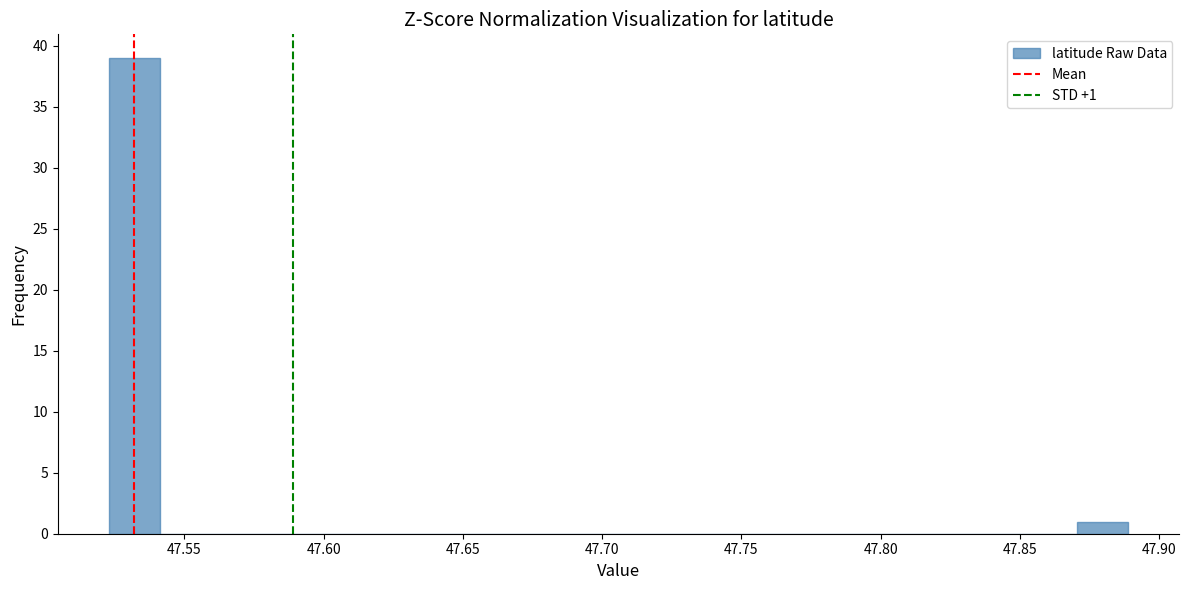

Around what value on the x-axis is the tallest bar? Give the approximate position of its centre, as read against the axis.

47.530